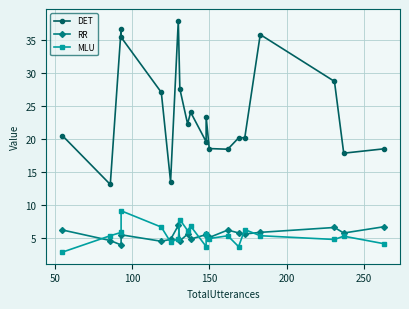

True or false: DET and MLU cross at least once.

False